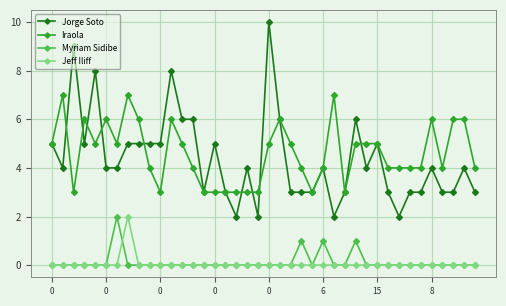

True or false: Myriam Sidibe and Iraola intersect in this chart.

False